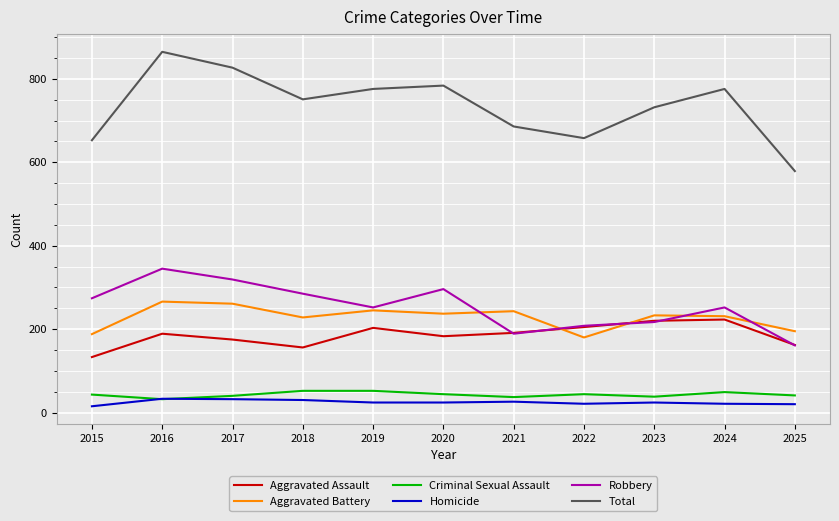

What is the difference between the Total values at 2020 and 2024?

8